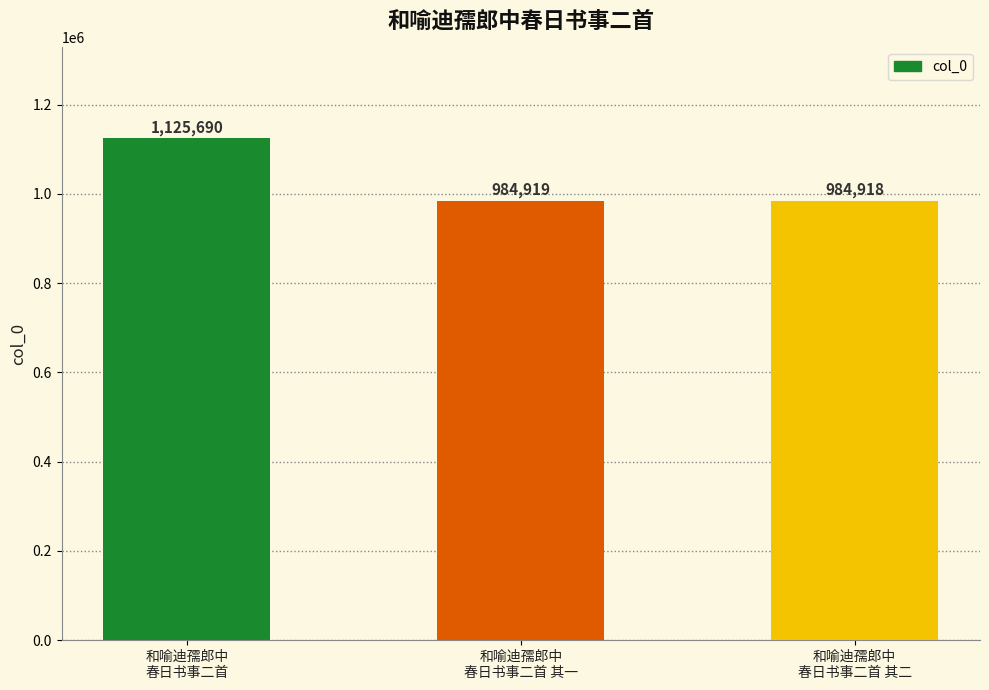

The value at 和喻迪孺郎中
春日书事二首 is 416667. True or false?

False